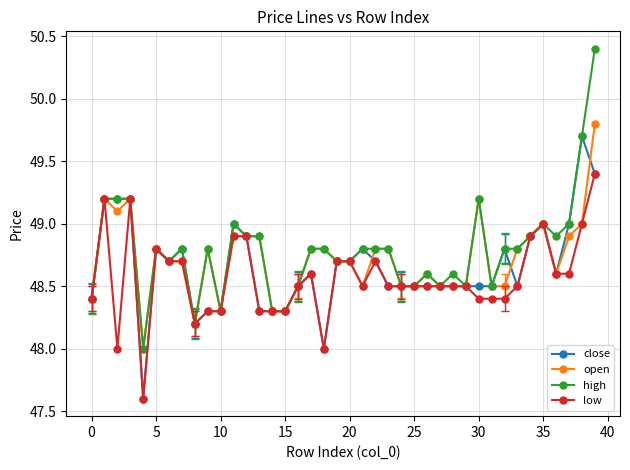

Reading left to right, what are all the values shown in this chart?

close: 48.4	49.2	49.2	49.2	47.6	48.8	48.7	48.8	48.2	48.3	48.3	49.0	48.9	48.3	48.3	48.3	48.5	48.6	48.0	48.7	48.7	48.8	48.7	48.5	48.5	48.5	48.5	48.5	48.5	48.5	48.5	48.5	48.8	48.5	48.9	49.0	48.6	49.0	49.7	49.4
open: 48.4	49.2	49.1	49.2	48.0	48.8	48.7	48.7	48.2	48.8	48.3	48.9	48.9	48.9	48.3	48.3	48.5	48.8	48.8	48.7	48.7	48.5	48.8	48.8	48.5	48.5	48.6	48.5	48.5	48.5	49.2	48.5	48.5	48.8	48.9	49.0	48.6	48.9	49.0	49.8
high: 48.4	49.2	49.2	49.2	48.0	48.8	48.7	48.8	48.2	48.8	48.3	49.0	48.9	48.9	48.3	48.3	48.5	48.8	48.8	48.7	48.7	48.8	48.8	48.8	48.5	48.5	48.6	48.5	48.6	48.5	49.2	48.5	48.8	48.8	48.9	49.0	48.9	49.0	49.7	50.4
low: 48.4	49.2	48.0	49.2	47.6	48.8	48.7	48.7	48.2	48.3	48.3	48.9	48.9	48.3	48.3	48.3	48.5	48.6	48.0	48.7	48.7	48.5	48.7	48.5	48.5	48.5	48.5	48.5	48.5	48.5	48.4	48.4	48.4	48.5	48.9	49.0	48.6	48.6	49.0	49.4